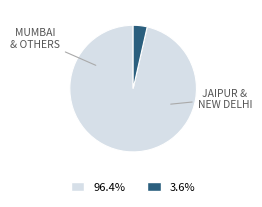

Is there a majority slice in this chart?

Yes